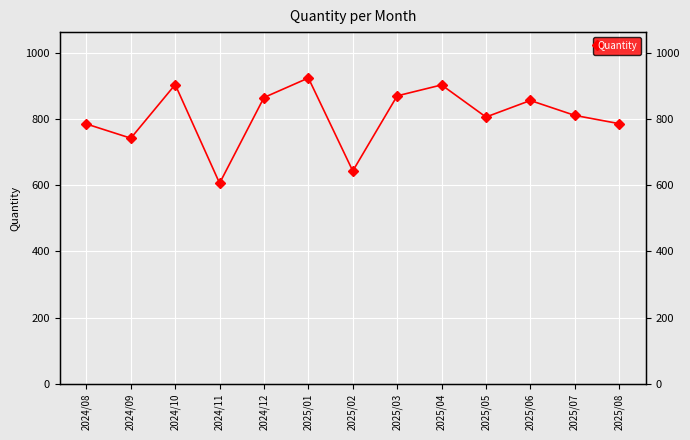

Reading left to right, list all the values displayed in this chart.

2024/08=785	2024/09=742	2024/10=904	2024/11=606	2024/12=865	2025/01=924	2025/02=643	2025/03=870	2025/04=903	2025/05=806	2025/06=856	2025/07=811	2025/08=786